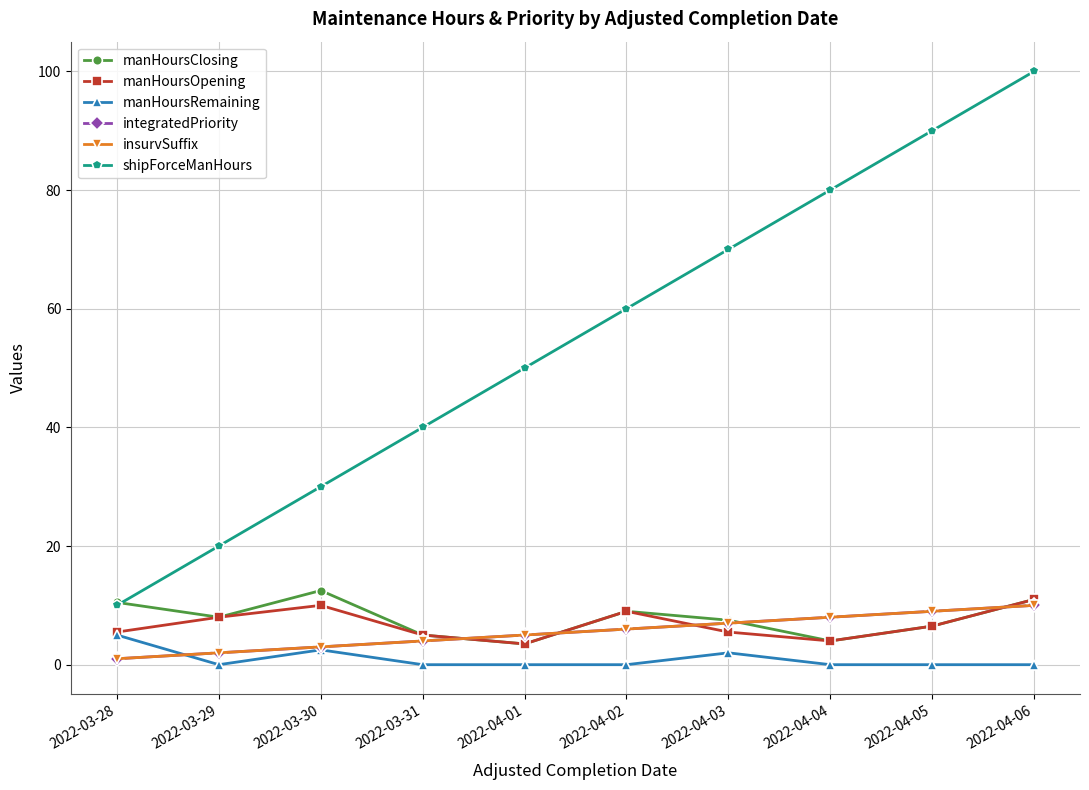

Does the chart have visible grid lines?

Yes